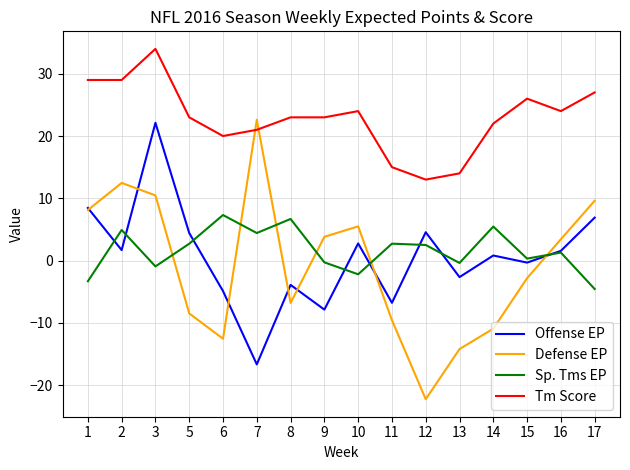

At which label does Offense EP reach its minimum?

7